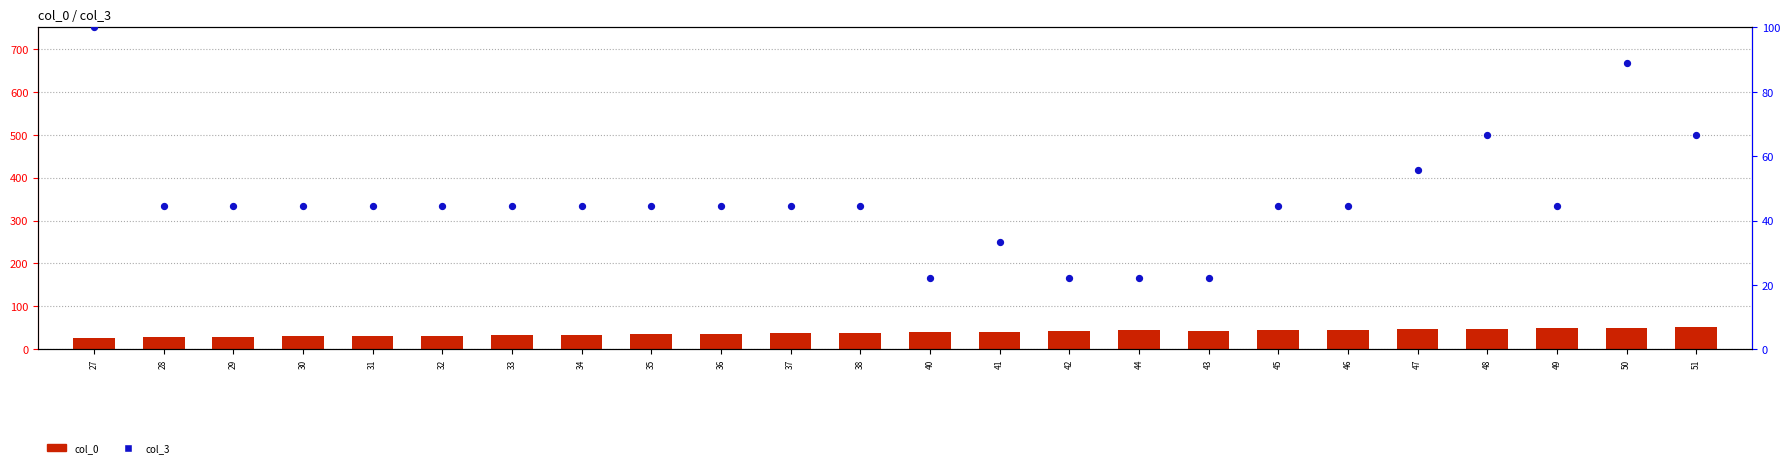

What are all the series names shown in the legend?

col_0 (count), col_3 (percentile)